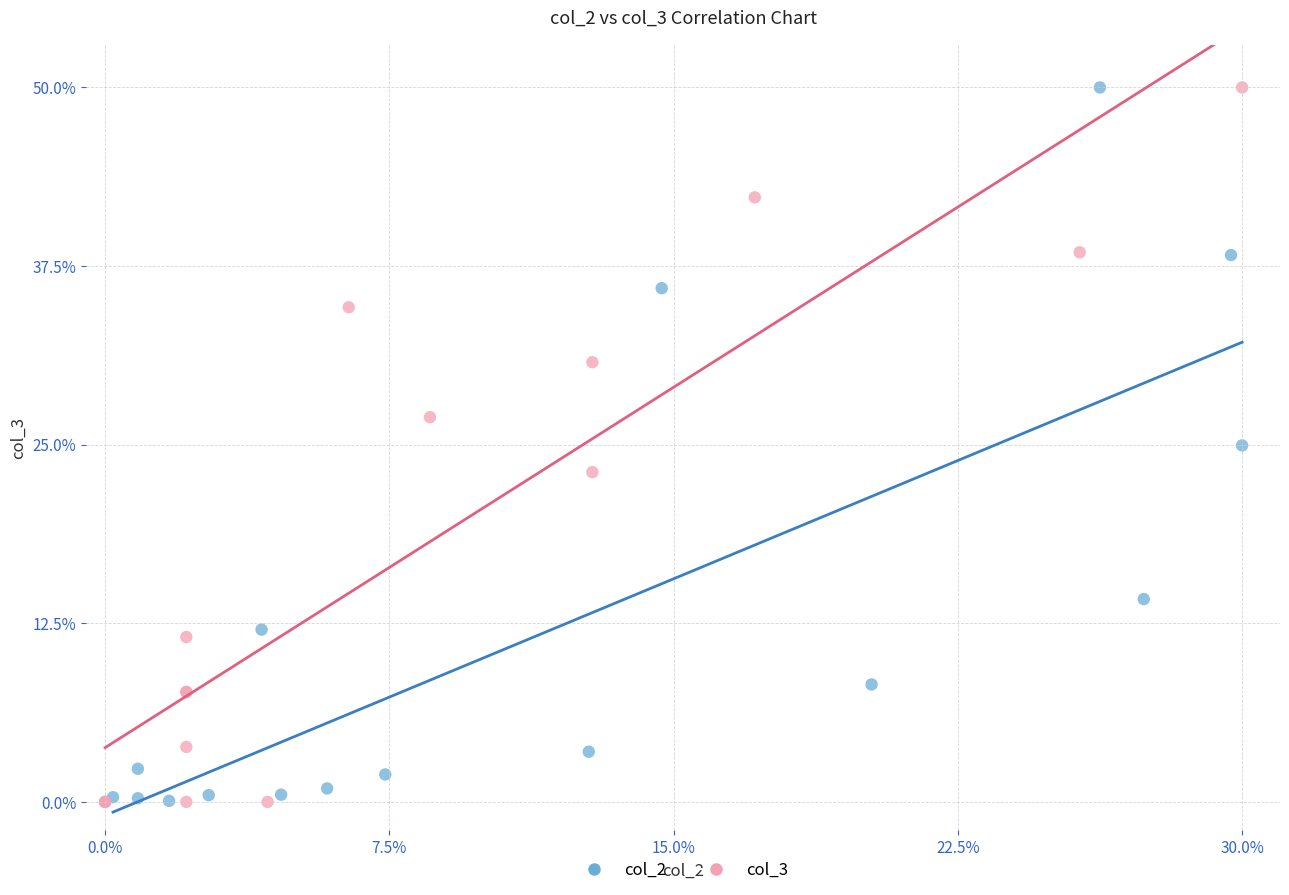

Which series has the largest Y range (max minus min)?

col_3